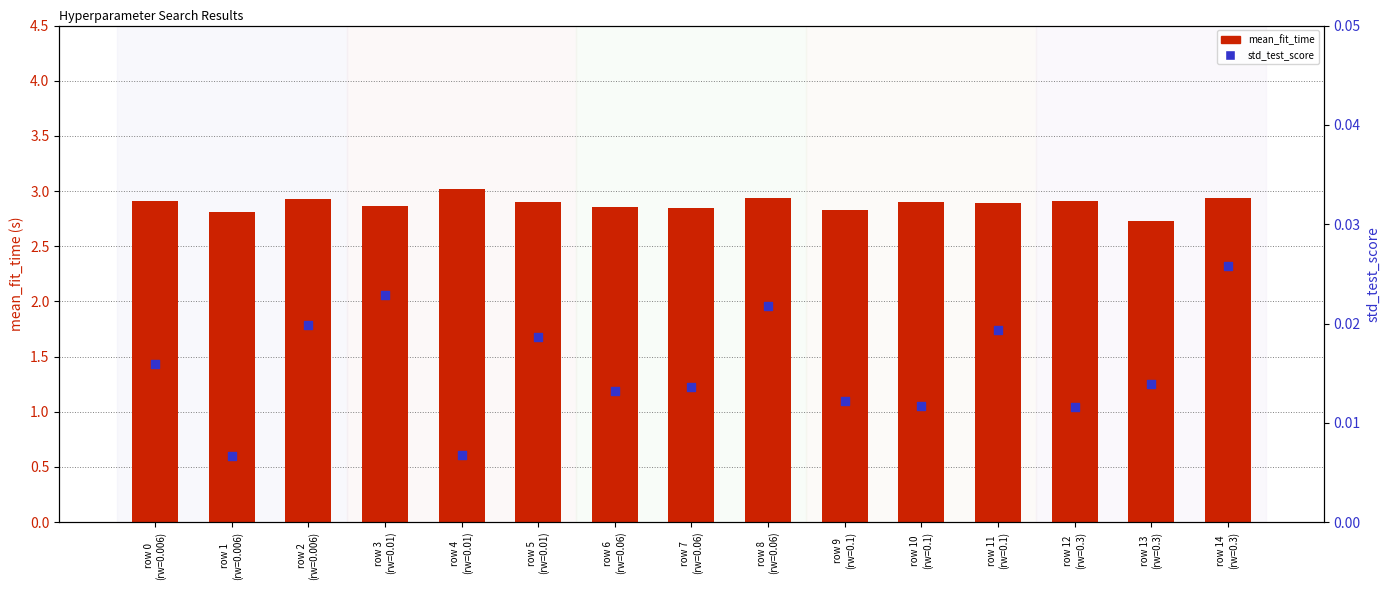

At how many categories does at least one series exceed 0?

15